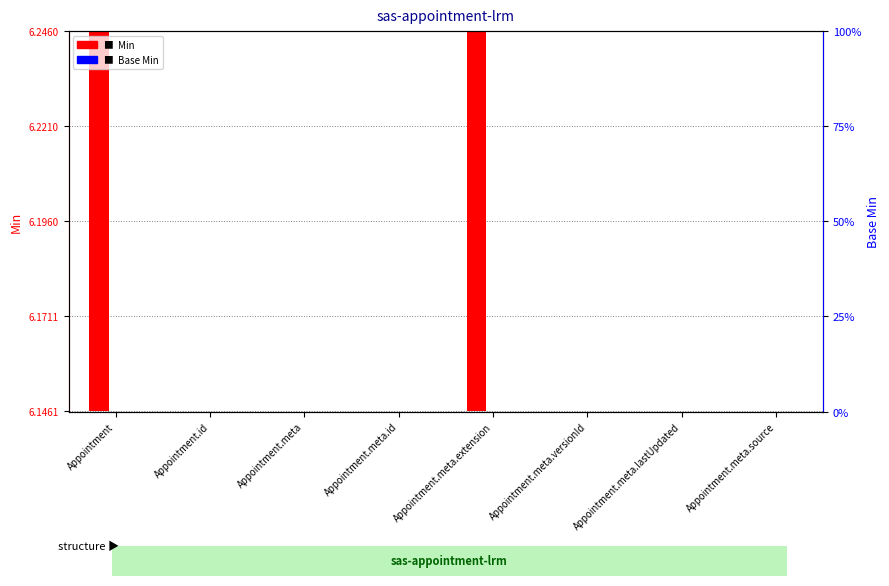

What is the difference between the highest and lowest values at Appointment?

0.1